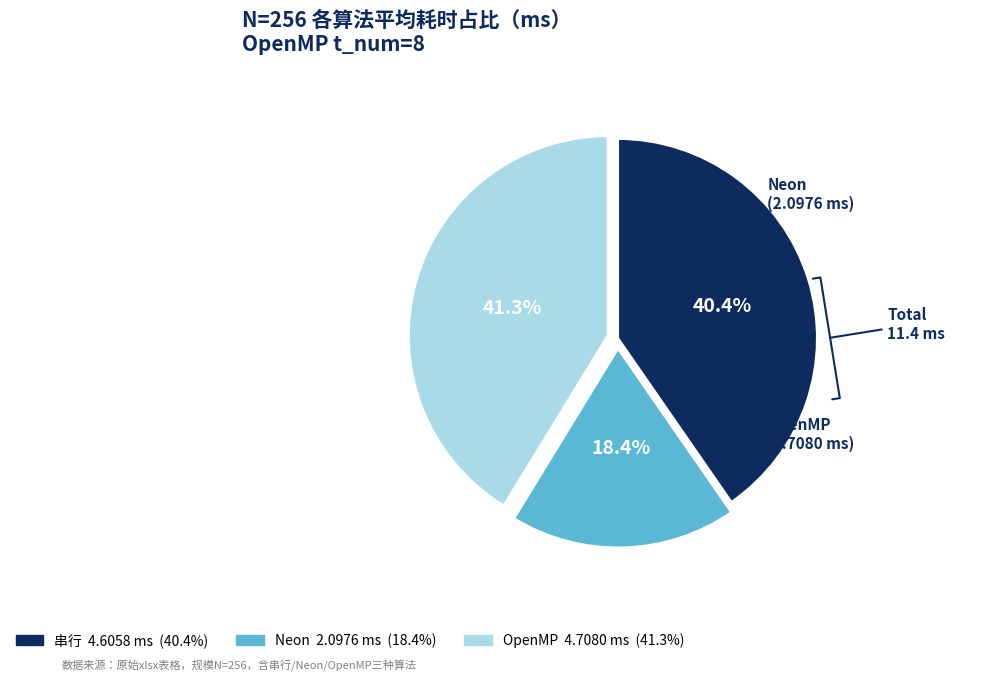

What percentage is the OpenMP slice, to the nearest percent?

41%